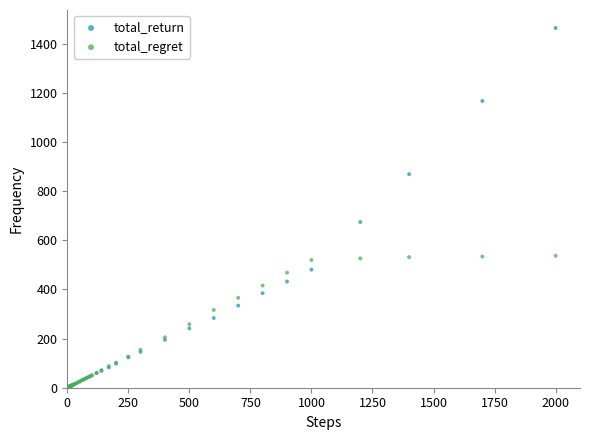

In the total_return series, what Y value is closest to 731?

674.2